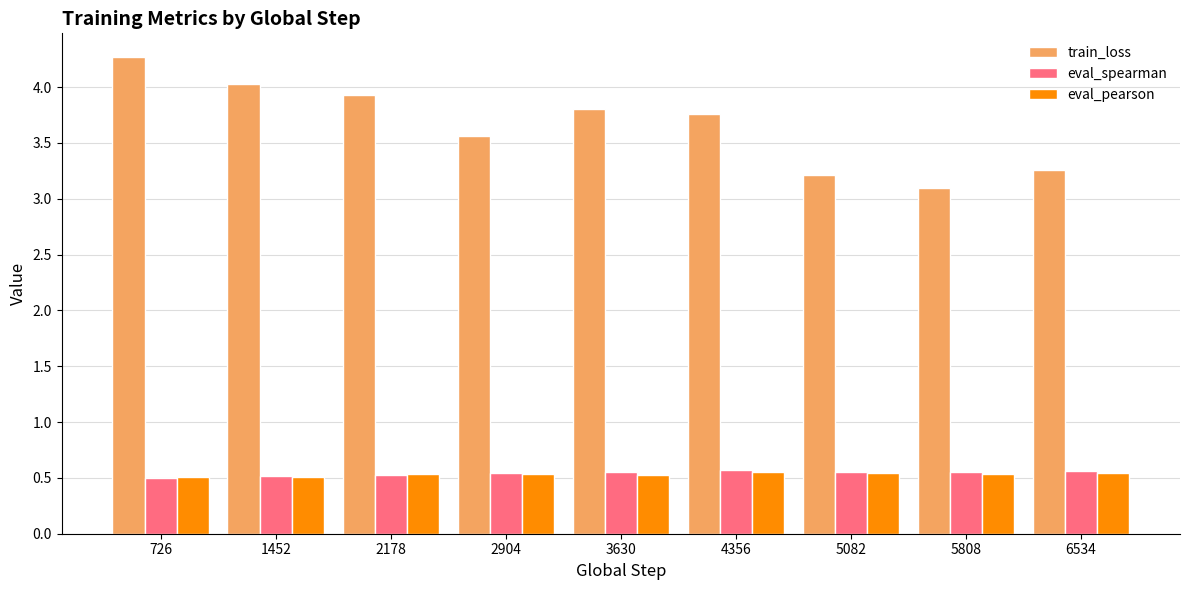

At how many categories does at least one series exceed 2?

9